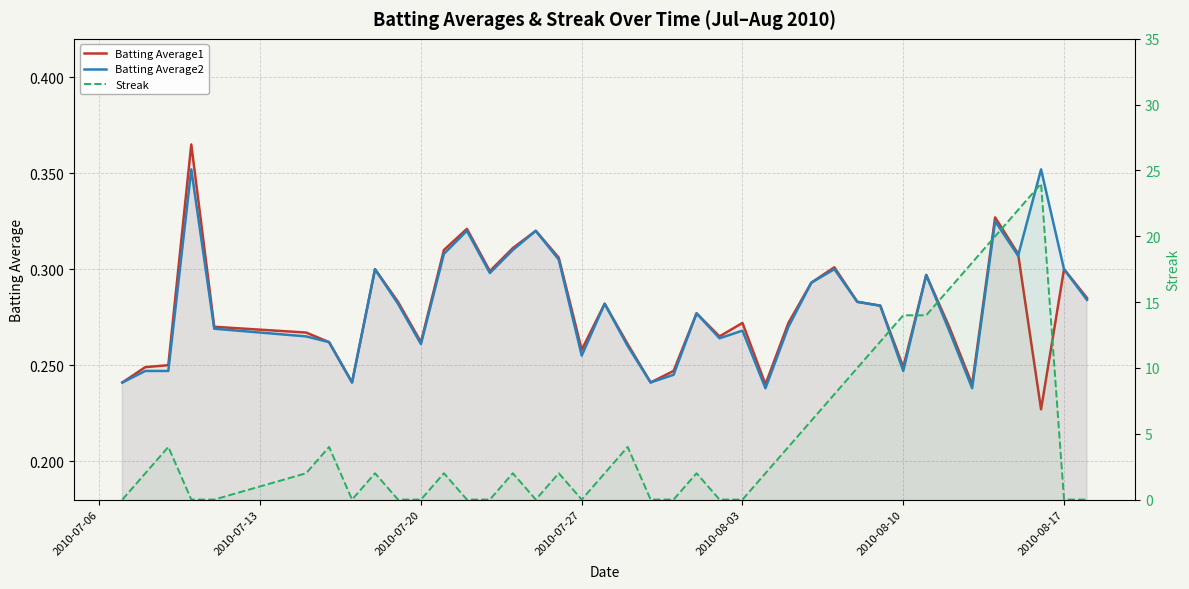

How many times do Batting Average1 and Batting Average2 cross each other?

1